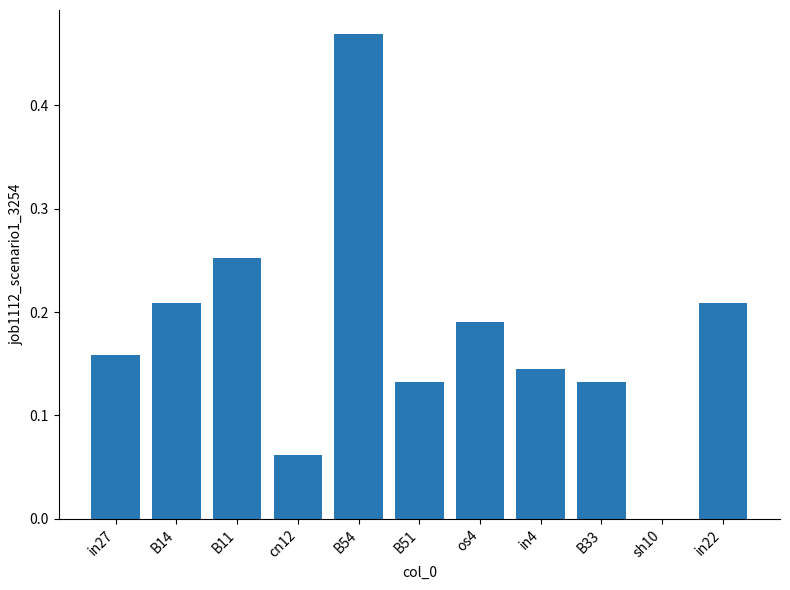

What is the sum of the values at B54 and B14?

0.7